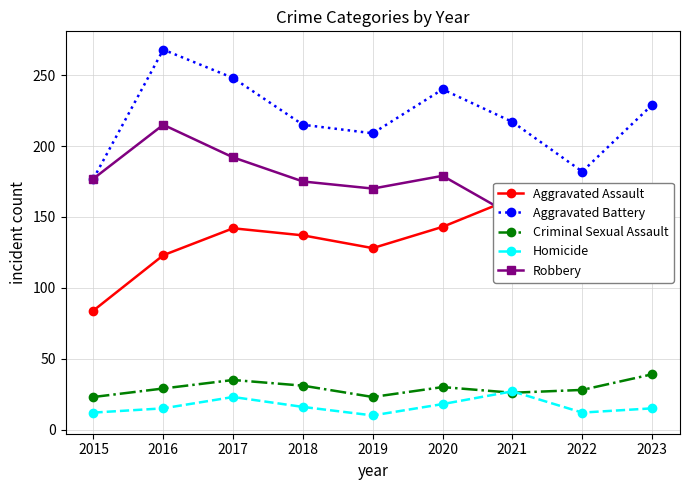

What is the value of the Aggravated Battery point at the 2nd from the left?

268